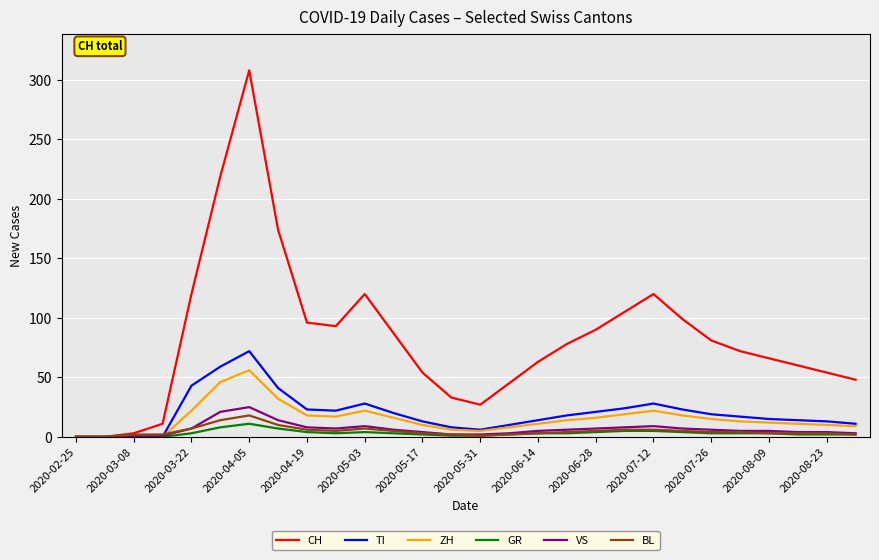

Which series has the largest range (max minus min)?

CH